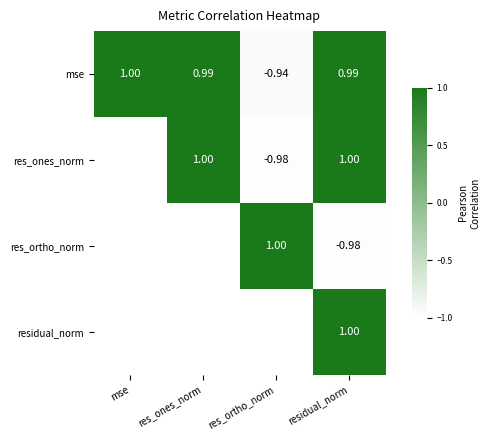

At which label does mse reach its minimum?

res_ortho_norm